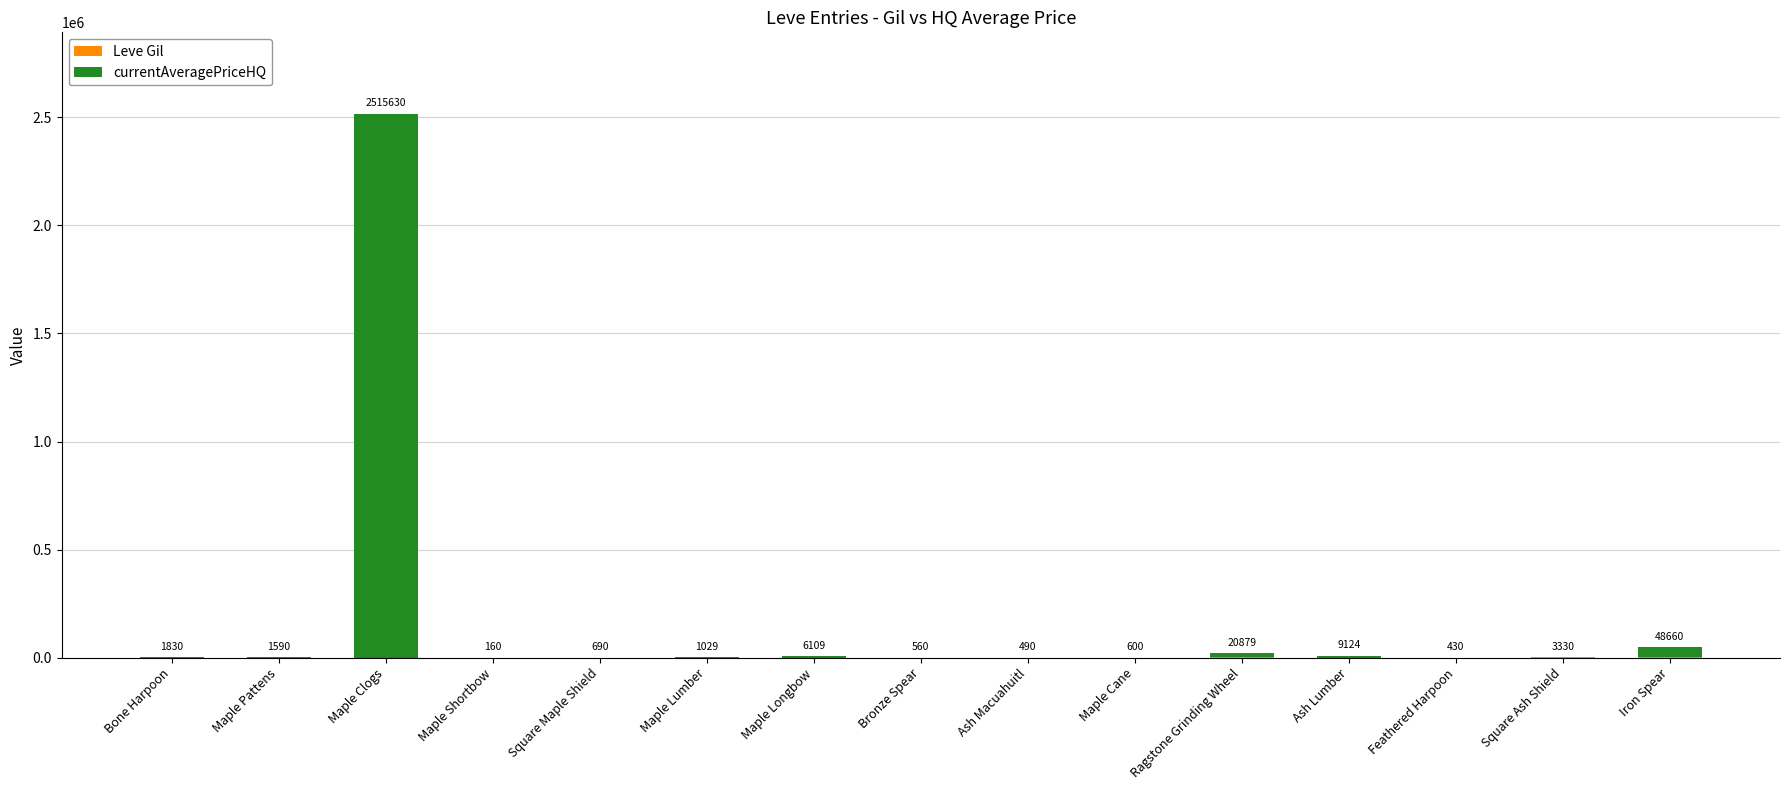

Does the chart contain stacked bars?

Yes